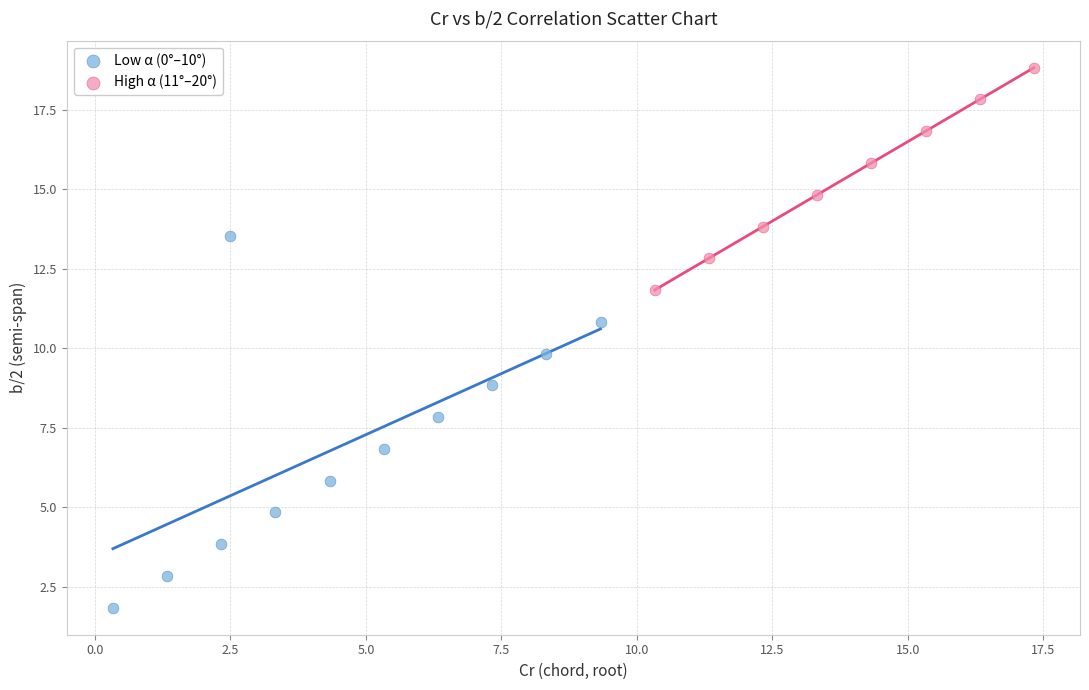

Which series contains the lowest Y value?

Low α (0°–10°)